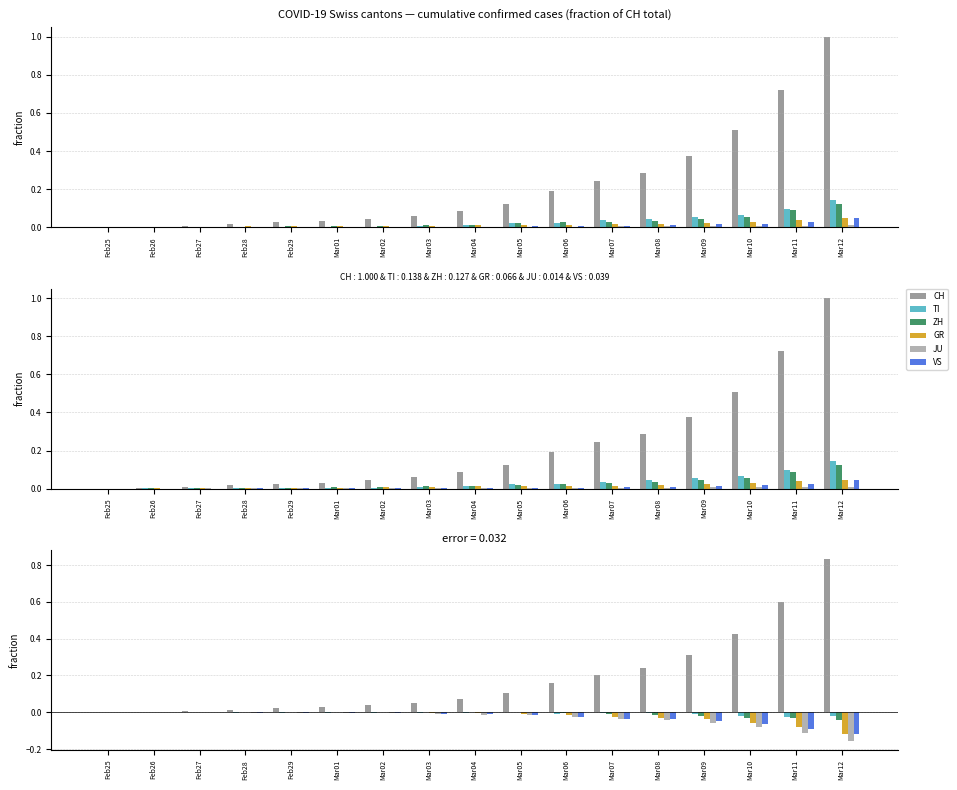

Between Mar04 and Mar07, which series saw the biggest shift?

CH